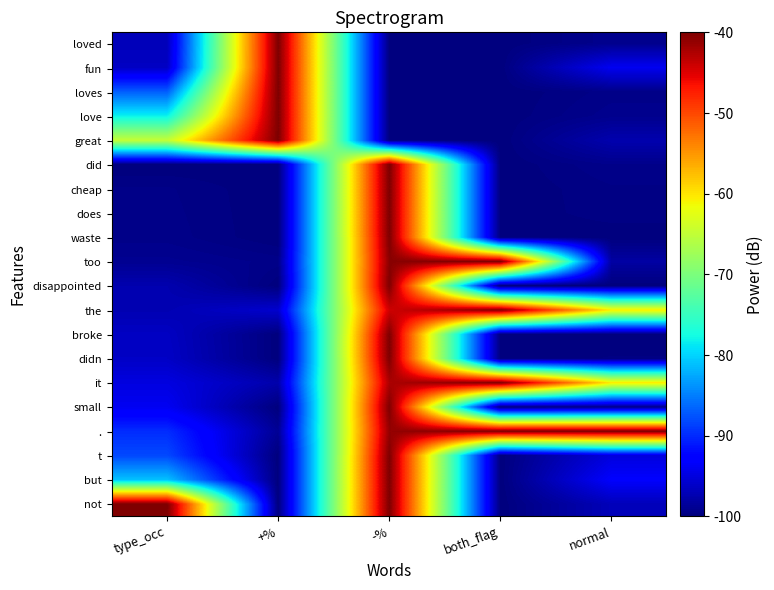

Reading left to right, list all the values displayed in this chart.

not: type_occ=-40.0	+%=-100.0	-%=-40.0	both_flag=-100.0	normal=-96.9
but: type_occ=-81.0	+%=-100.0	-%=-40.0	both_flag=-100.0	normal=-93.3
t: type_occ=-88.2	+%=-100.0	-%=-40.0	both_flag=-100.0	normal=-95.0
.: type_occ=-89.8	+%=-98.8	-%=-41.2	both_flag=-40.0	normal=-40.0
small: type_occ=-94.0	+%=-100.0	-%=-40.0	both_flag=-100.0	normal=-99.4
it: type_occ=-94.9	+%=-97.6	-%=-42.4	both_flag=-40.0	normal=-60.2
didn: type_occ=-96.2	+%=-100.0	-%=-40.0	both_flag=-100.0	normal=-99.7
broke: type_occ=-96.4	+%=-100.0	-%=-40.0	both_flag=-100.0	normal=-100.0
the: type_occ=-97.3	+%=-95.8	-%=-44.2	both_flag=-40.0	normal=-60.4
disappointed: type_occ=-97.4	+%=-100.0	-%=-40.0	both_flag=-100.0	normal=-100.0
too: type_occ=-99.0	+%=-99.4	-%=-40.6	both_flag=-40.0	normal=-98.0
waste: type_occ=-99.4	+%=-100.0	-%=-40.0	both_flag=-100.0	normal=-100.0
does: type_occ=-99.4	+%=-100.0	-%=-40.0	both_flag=-100.0	normal=-99.6
cheap: type_occ=-99.5	+%=-100.0	-%=-40.0	both_flag=-100.0	normal=-99.6
did: type_occ=-100.0	+%=-100.0	-%=-40.0	both_flag=-100.0	normal=-99.3
great: type_occ=-64.8	+%=-40.0	-%=-100.0	both_flag=-100.0	normal=-97.5
love: type_occ=-78.2	+%=-40.0	-%=-100.0	both_flag=-100.0	normal=-99.1
loves: type_occ=-86.9	+%=-40.0	-%=-100.0	both_flag=-100.0	normal=-99.4
fun: type_occ=-96.4	+%=-40.0	-%=-100.0	both_flag=-100.0	normal=-94.0
loved: type_occ=-96.9	+%=-40.0	-%=-100.0	both_flag=-100.0	normal=-99.2